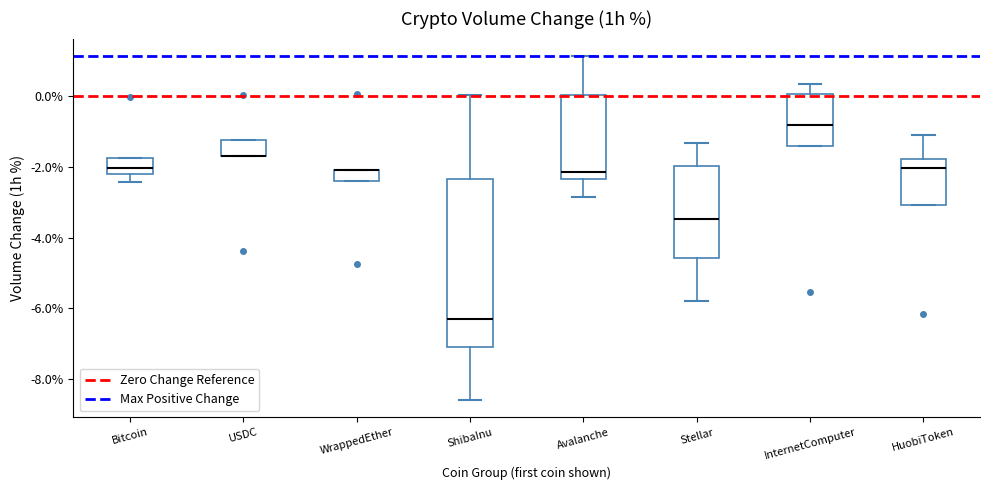

Which box is the tallest, from its lower edge to its upper edge?

ShibaInu